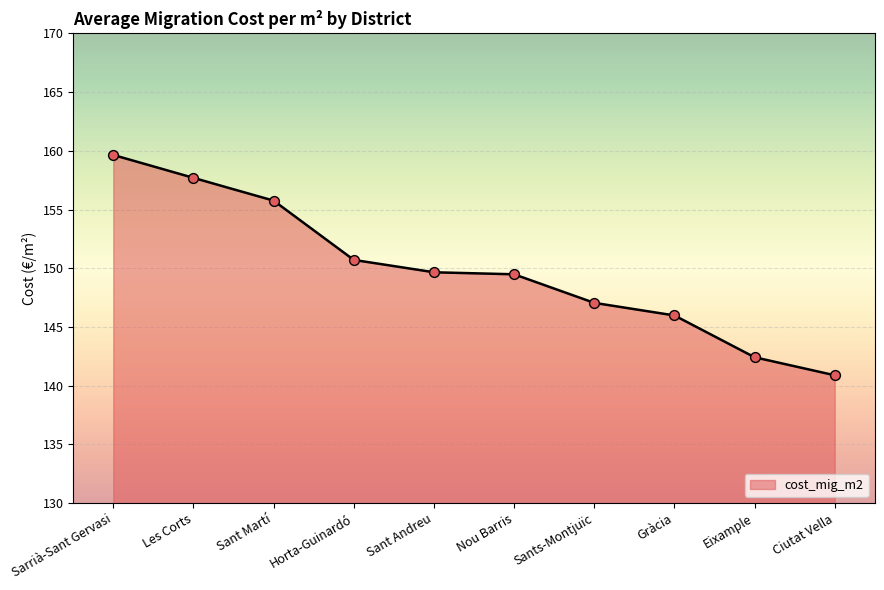

Between Les Corts and Sant Martí, which is larger?

Les Corts